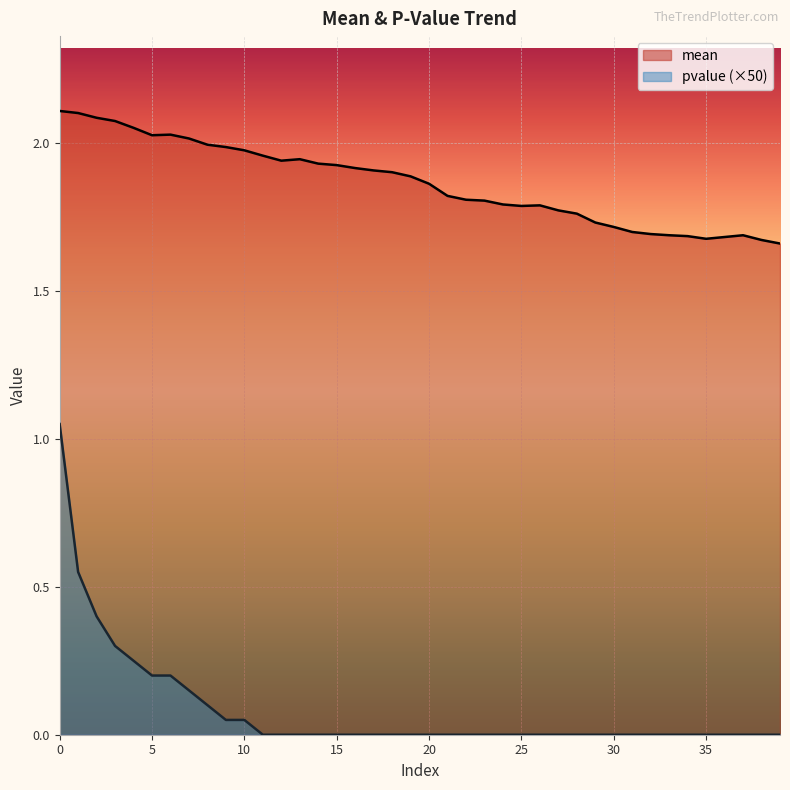

Is the value of mean at 27 greater than the value of pvalue at 18?

Yes